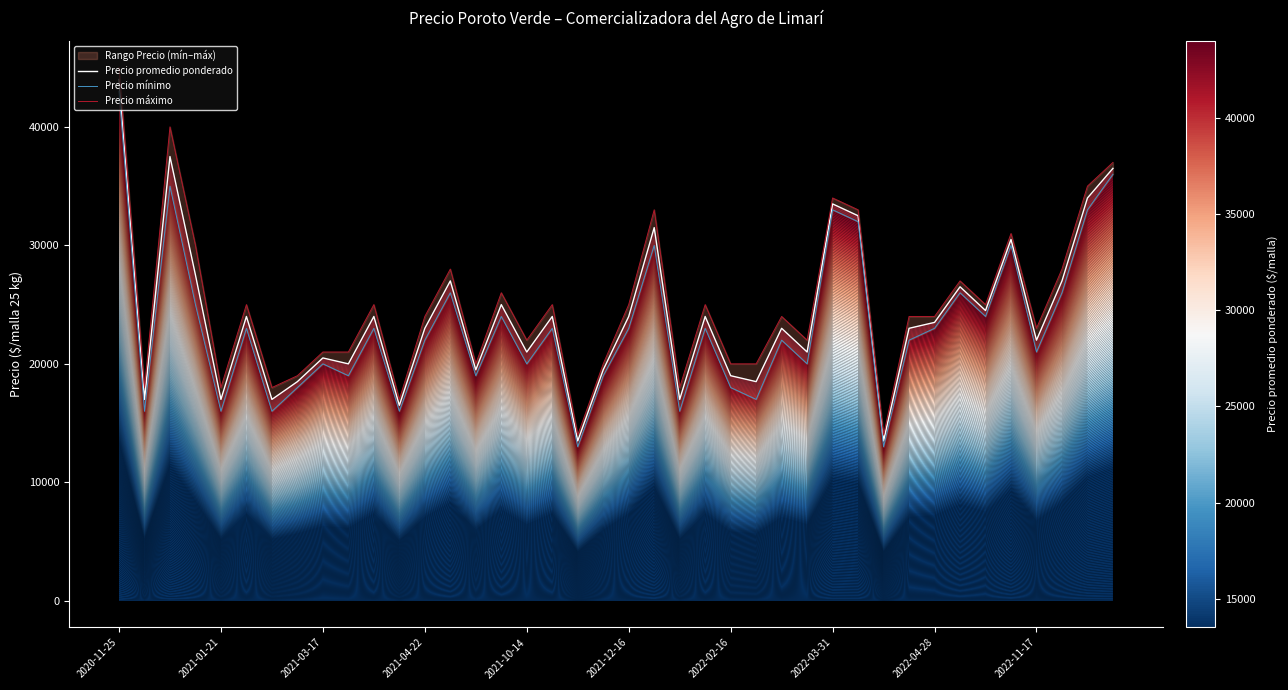

What is the difference between the maximum and second lowest values in the Precio promedio ponderado series?

30500